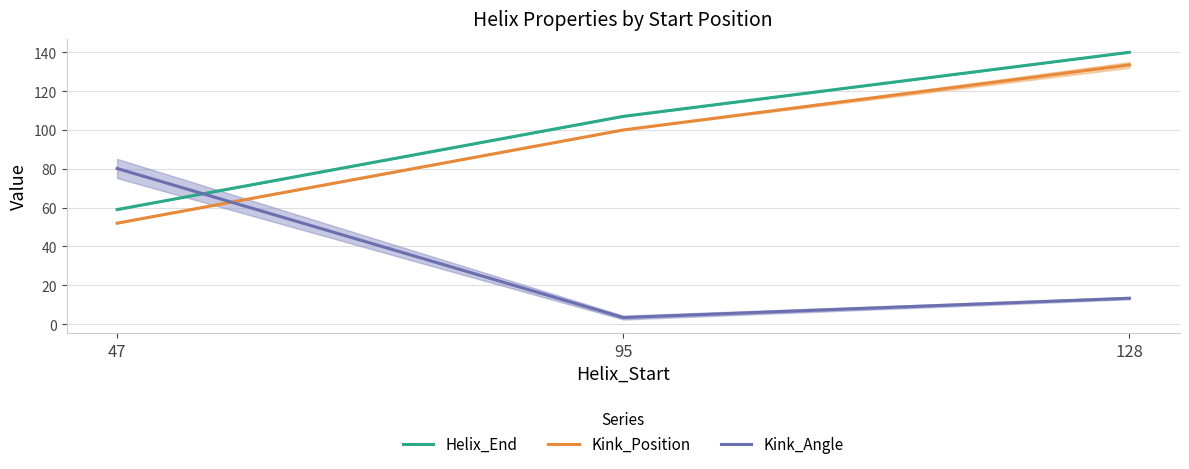

What is the value of the Helix_End point at the 2nd from the left?

107.0